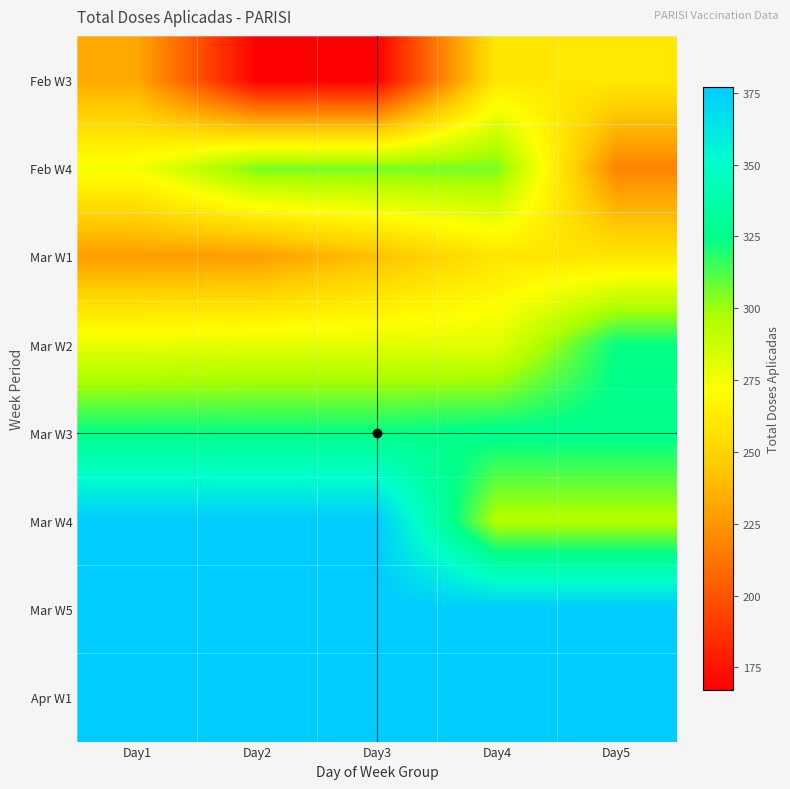

List the series in order of their peak value, highest first.

Mar W4, Mar W5, Apr W1, Mar W3, Mar W2, Feb W4, Feb W3, Mar W1